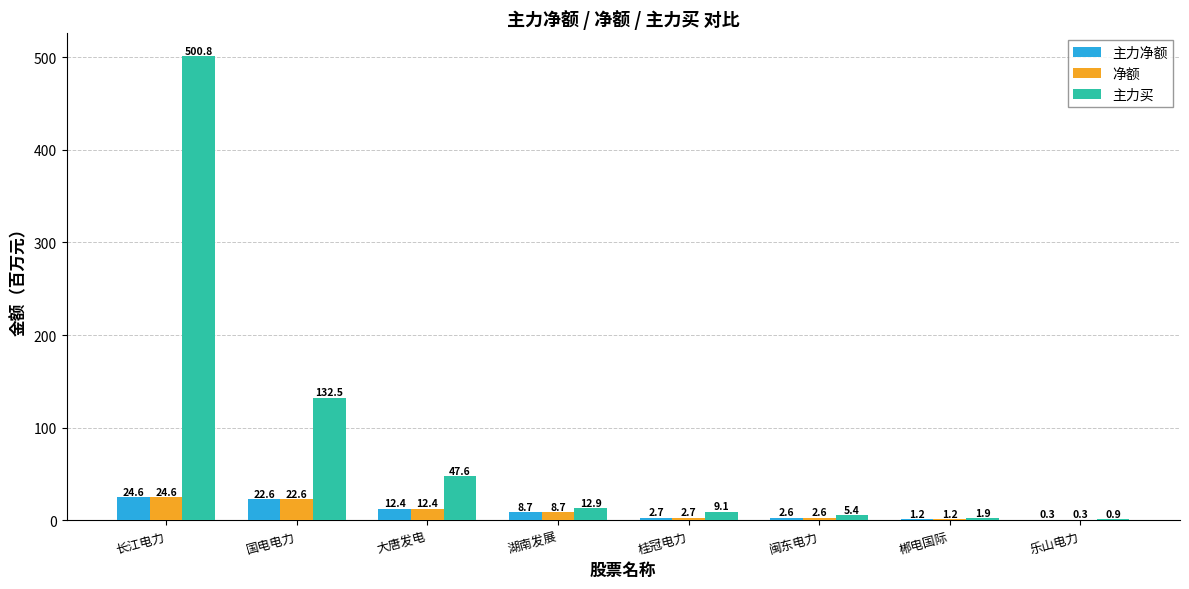

Reading left to right, what are all the values shown in this chart?

主力净额: 24.6	22.6	12.4	8.7	2.7	2.6	1.2	0.3
净额: 24.6	22.6	12.4	8.7	2.7	2.6	1.2	0.3
主力买: 500.8	132.5	47.6	12.9	9.1	5.4	1.9	0.9